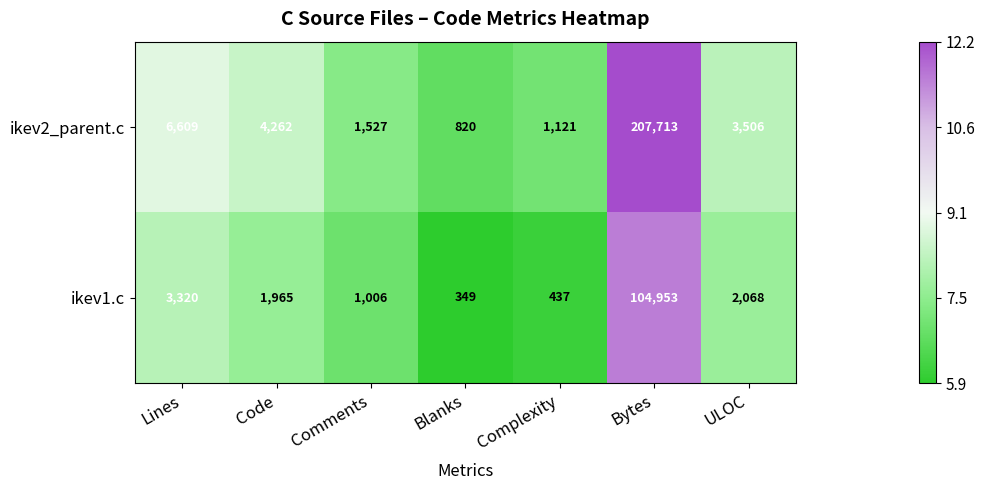

Between Complexity and Bytes, which series saw the biggest shift?

ikev2_parent.c